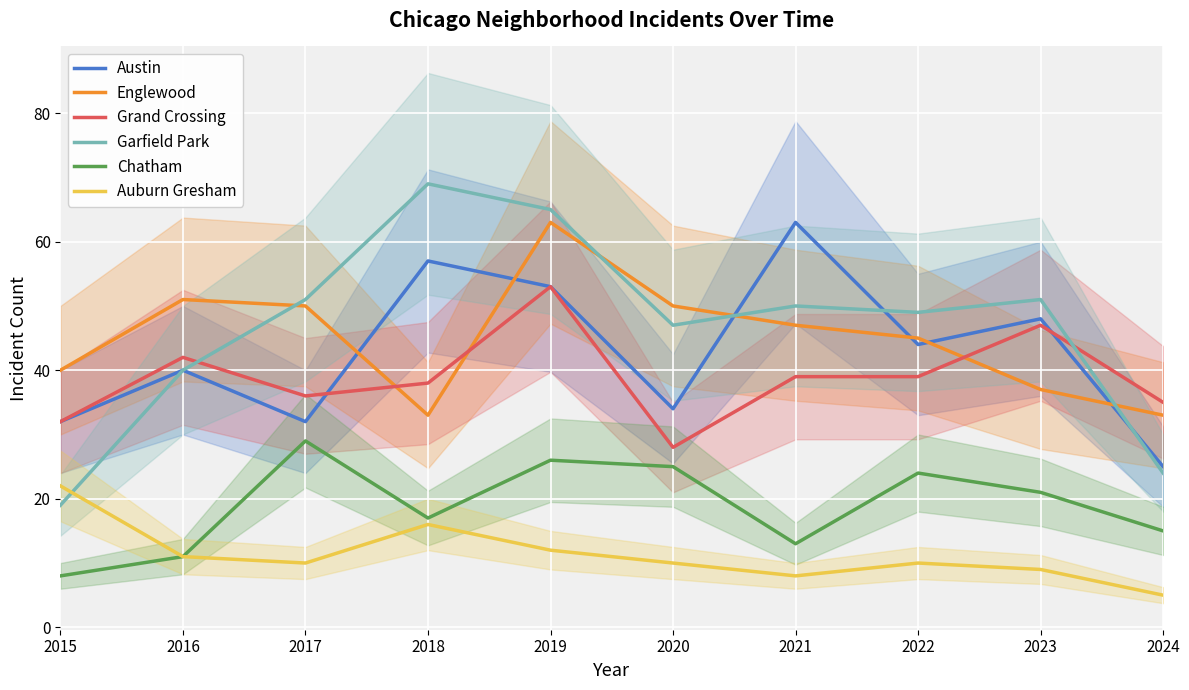

Which series has the largest range (max minus min)?

Garfield Park